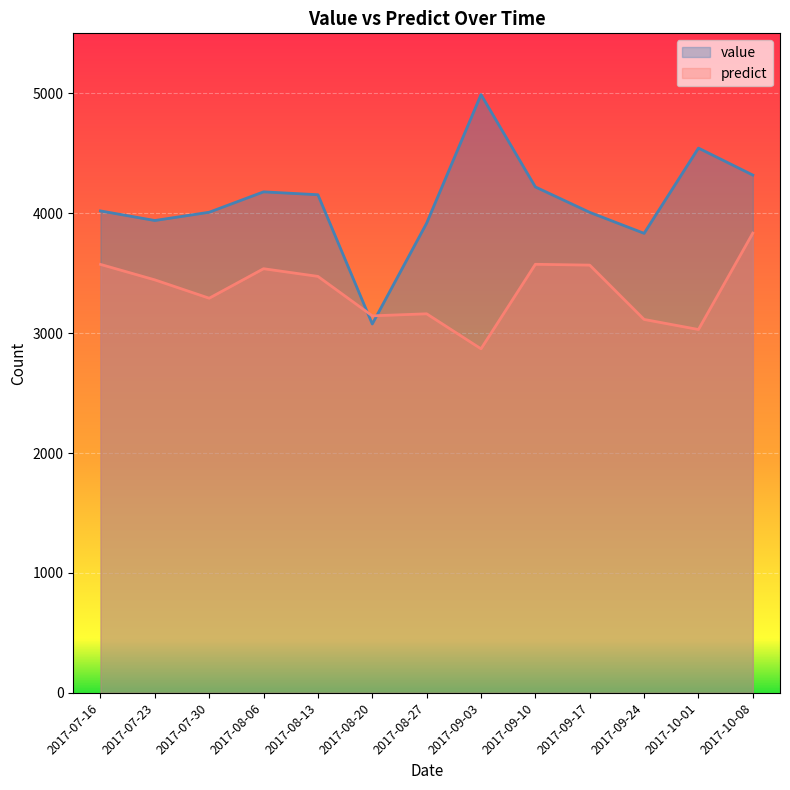

Where does the value series first go above 4019?

2017-08-06